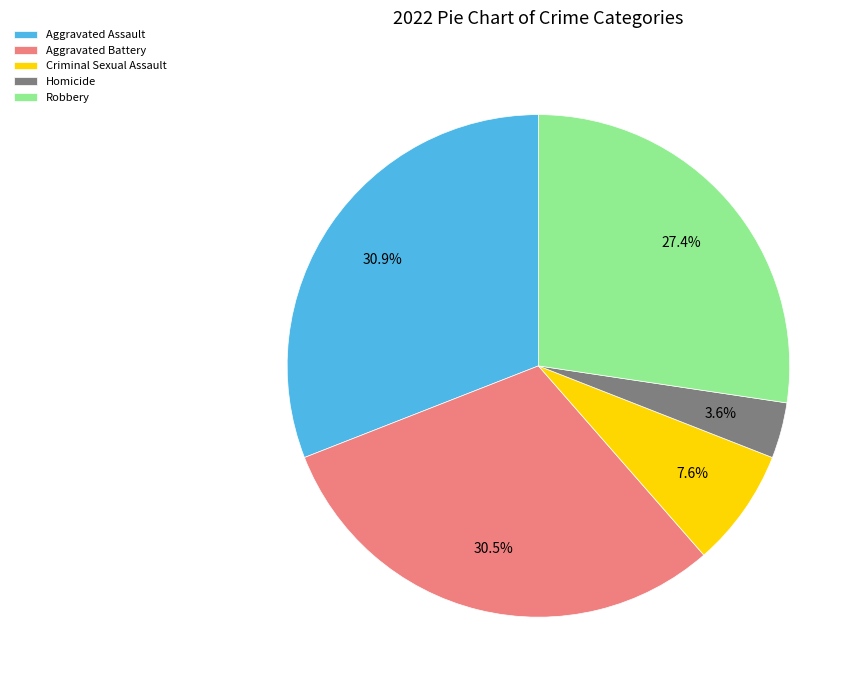

Between Aggravated Assault and Robbery, which is larger?

Aggravated Assault